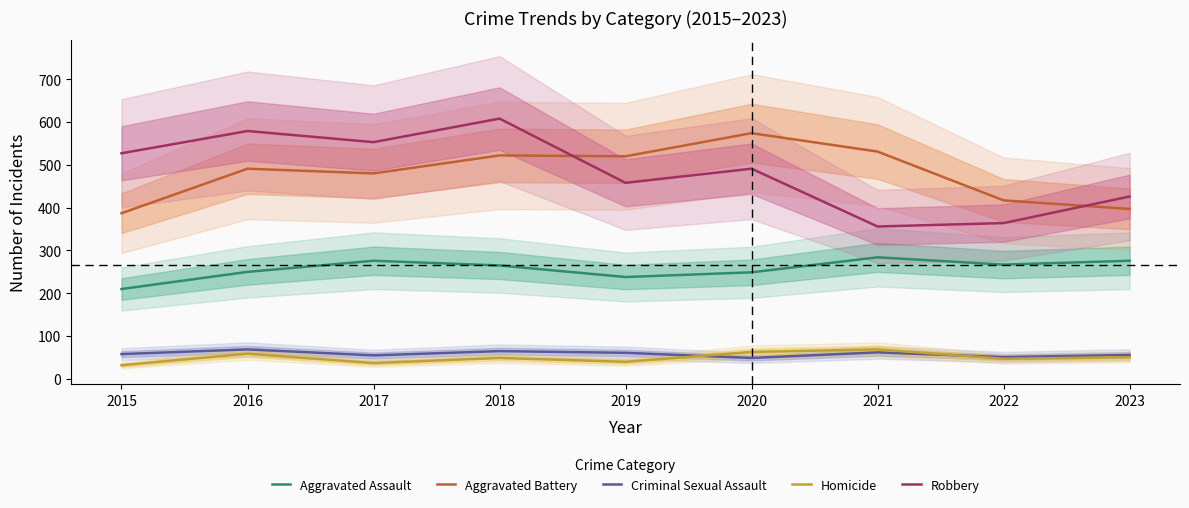

At which category is the sum across all series the highest?

2018